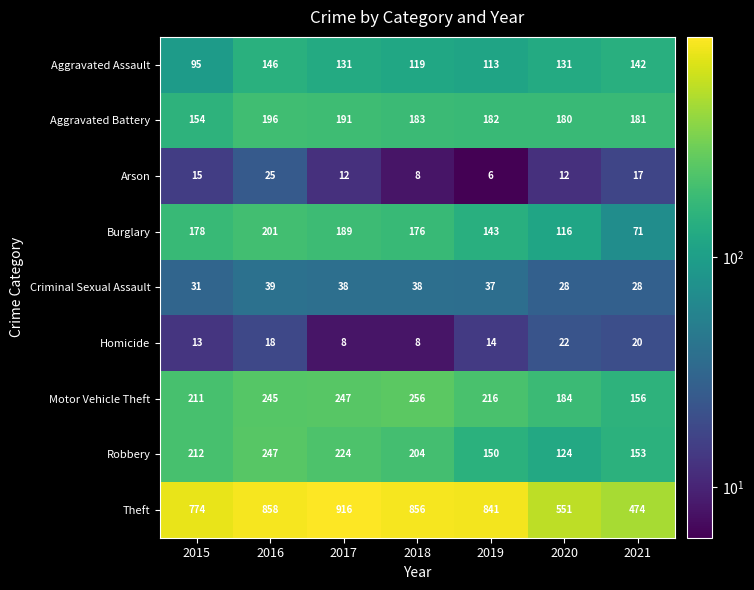

What is the total value across all series at 2015?

1683